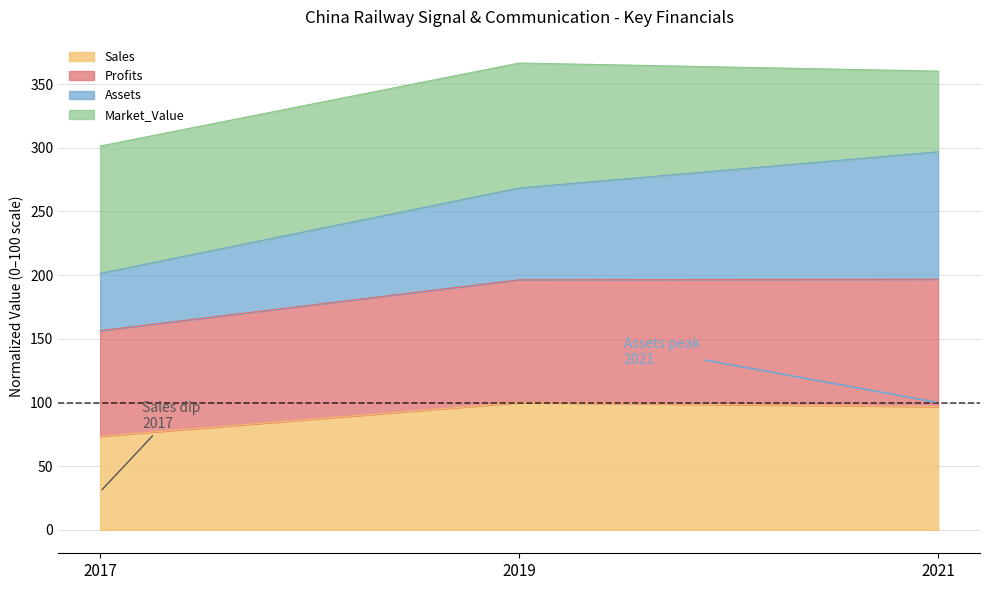

True or false: Sales has a value of 73.5 at 2017.

True